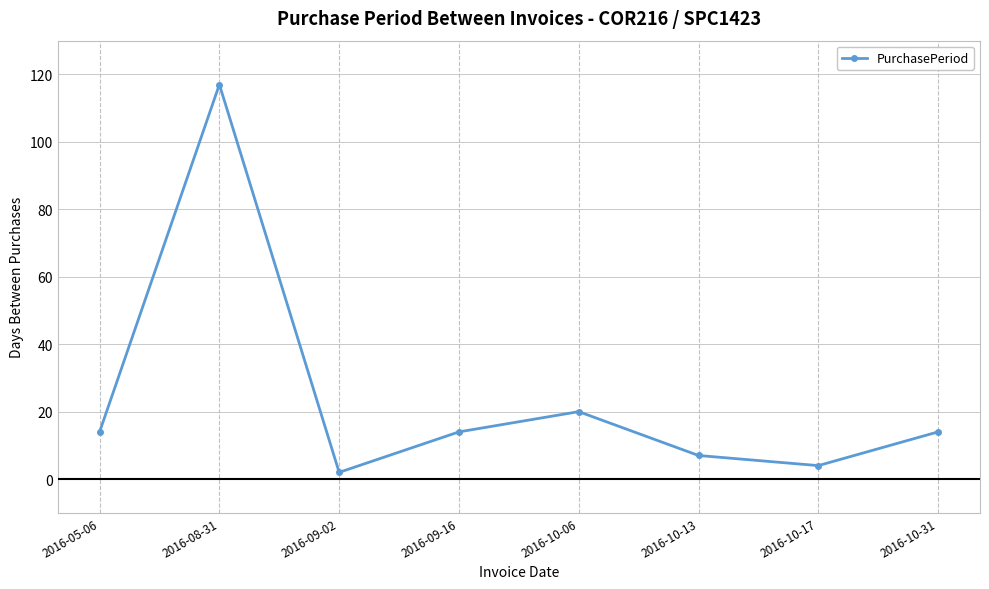

Is it true that the value at 2016-08-31 is 162?

False